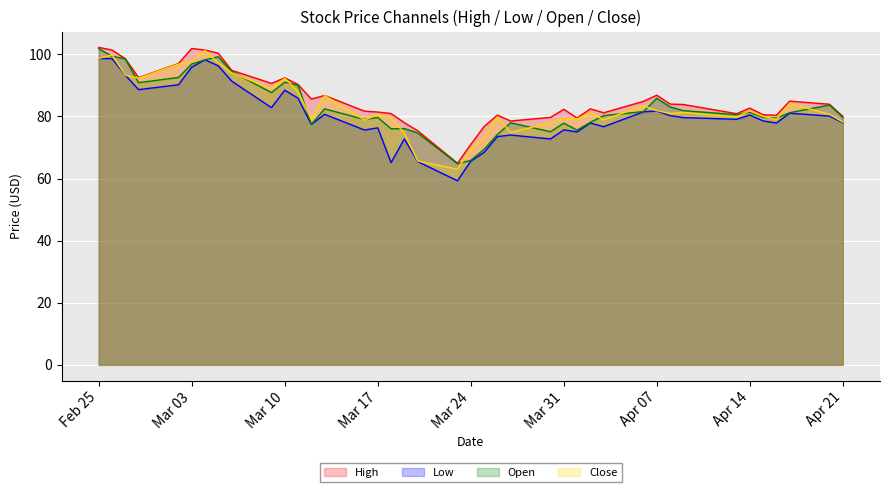

After their last crossing, which series has the higher values: Open or Close?

Open